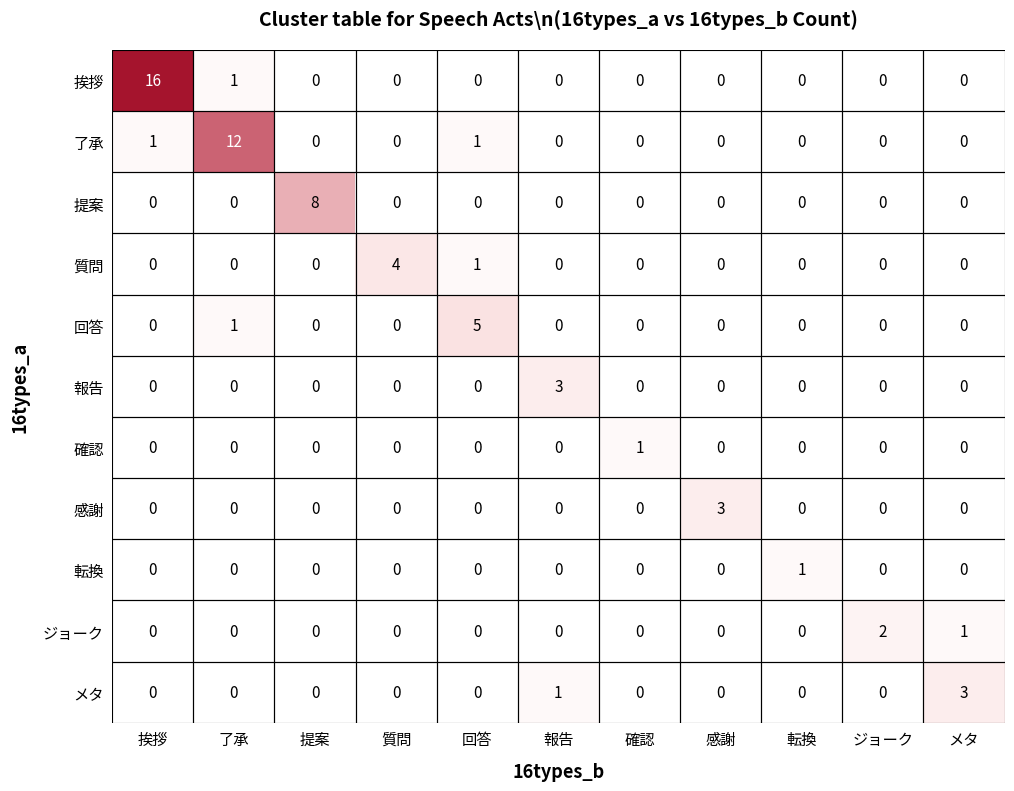

At which category is the sum across all series the highest?

挨拶